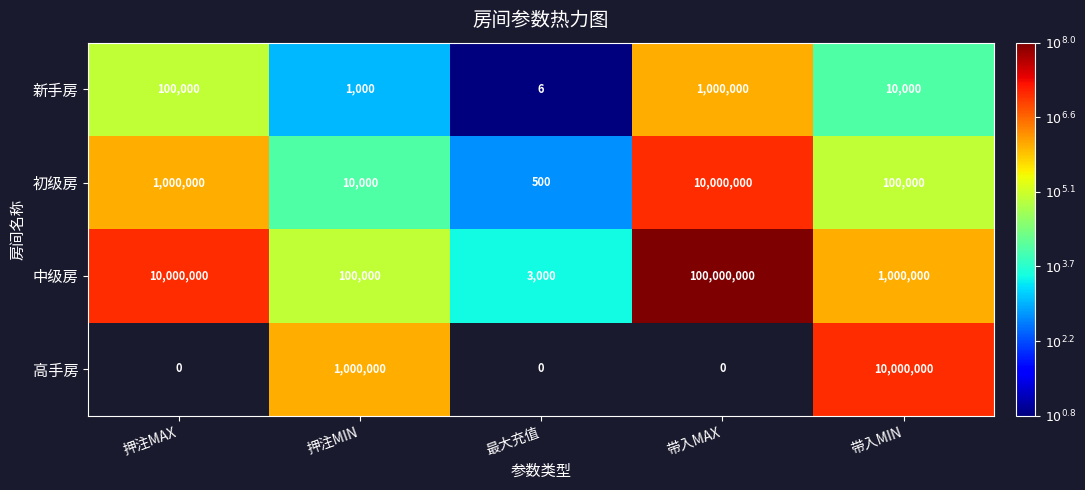

At 押注MIN, list the series in order from largest to smallest.

高手房, 中级房, 初级房, 新手房